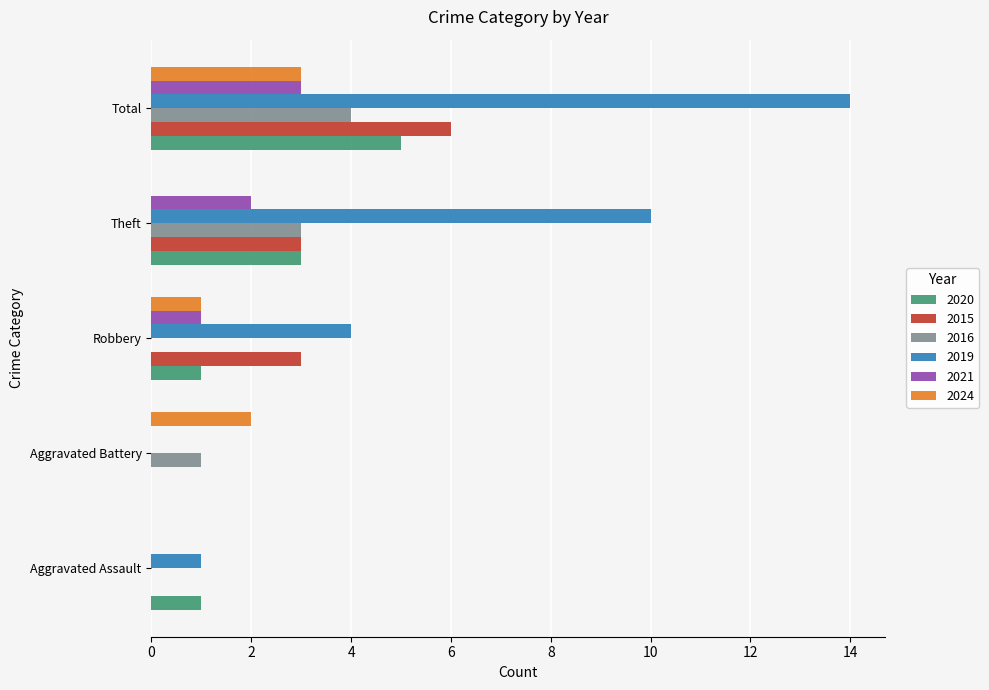

What is the sum of the 2015 values at Robbery and Aggravated Battery?

3